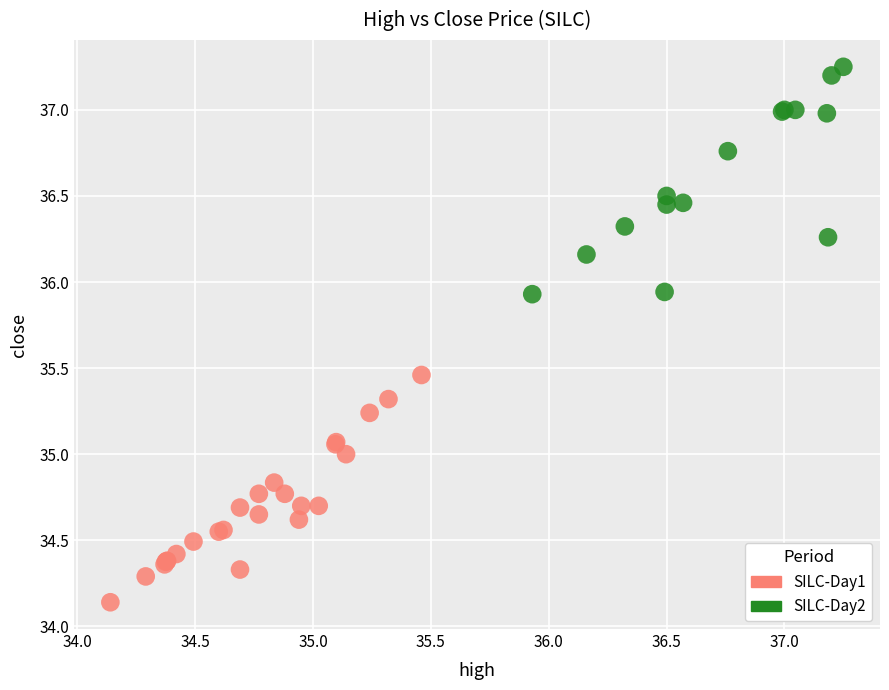

Which series contains the highest Y value?

SILC-Day2